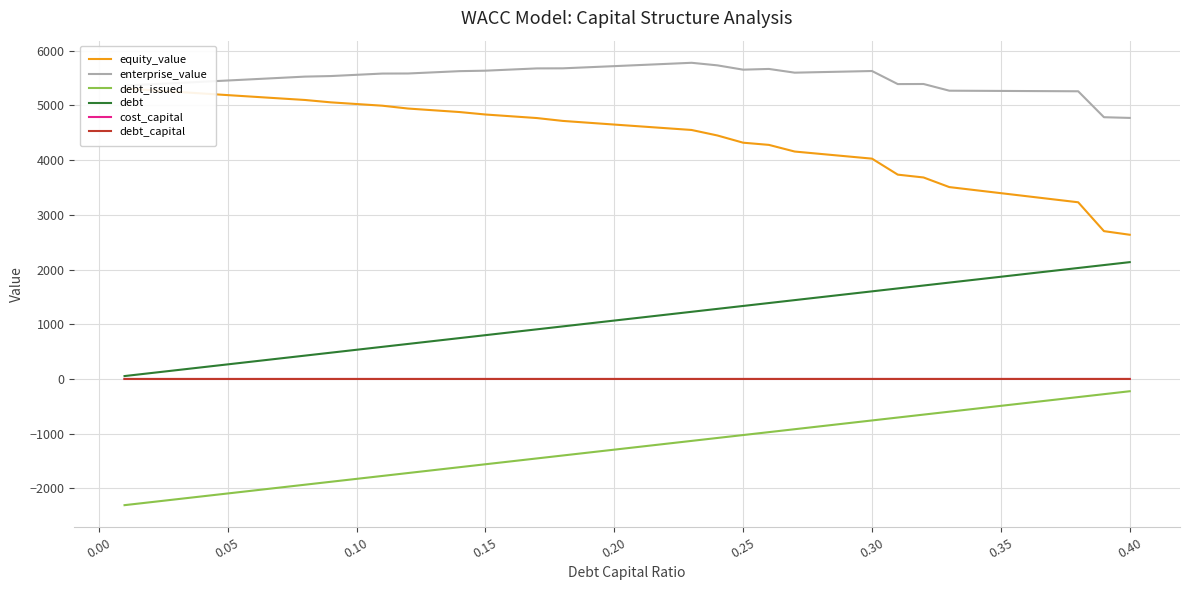

How many data points in debt are less than 1121?

20